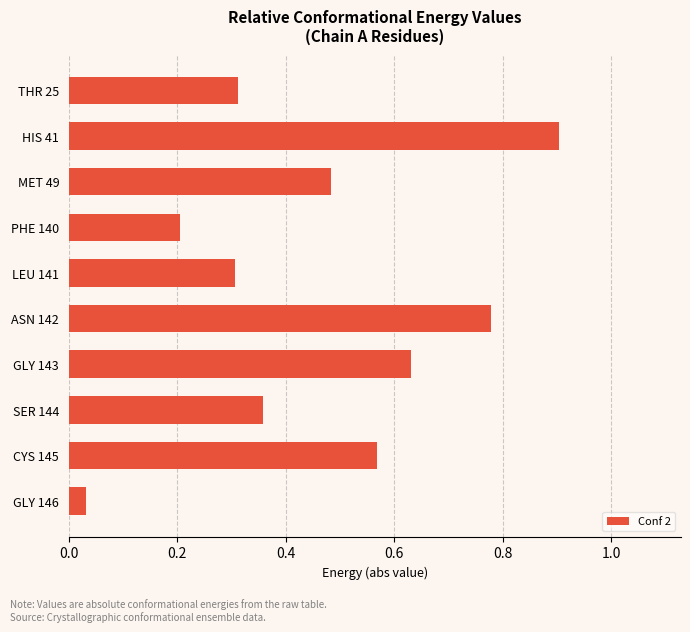

At which label is the value closest to 0?

GLY 146